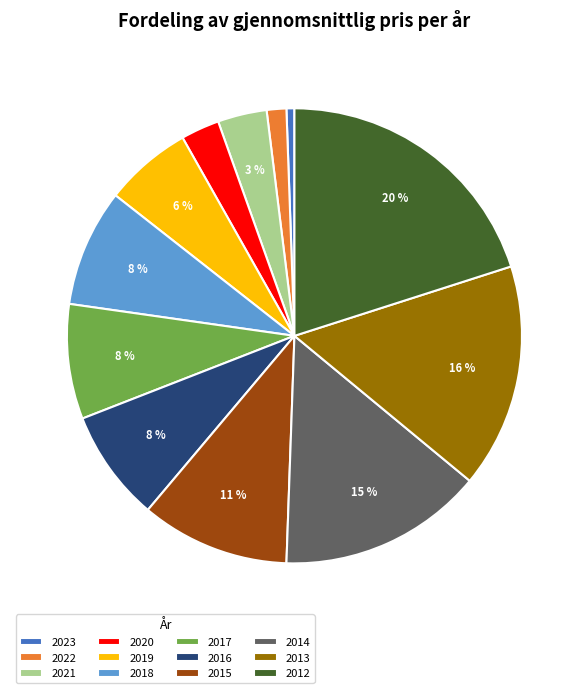

How many segments does this pie chart have?

12